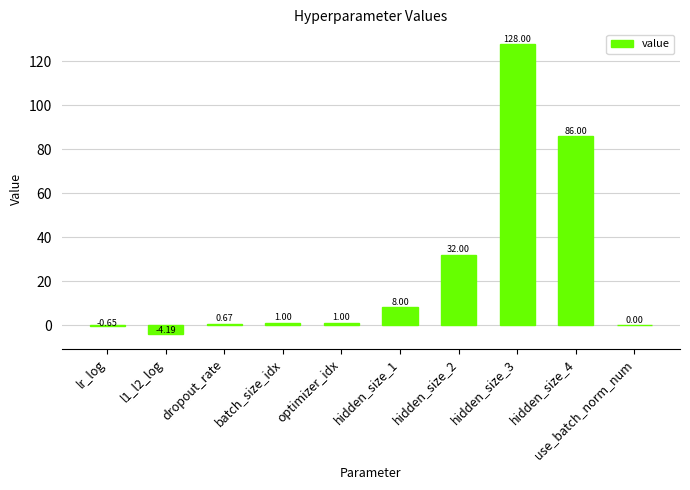

What is the change in value from dropout_rate to batch_size_idx?

+0.3